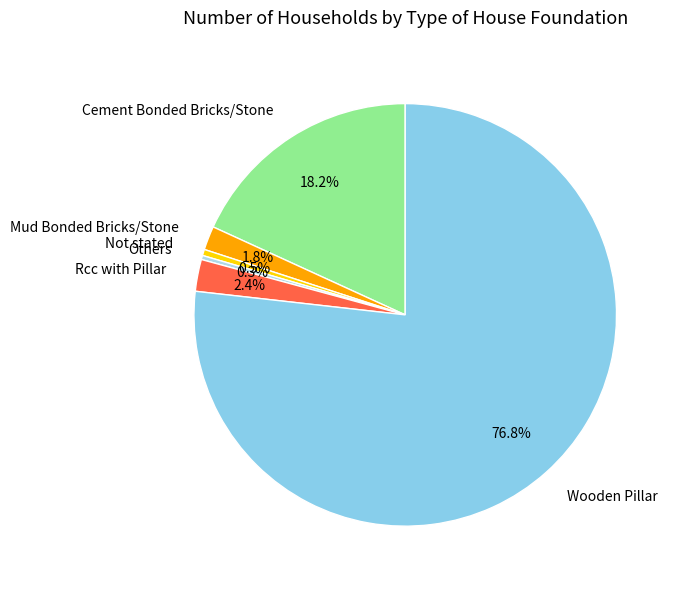

Which category accounts for the majority?

Wooden Pillar